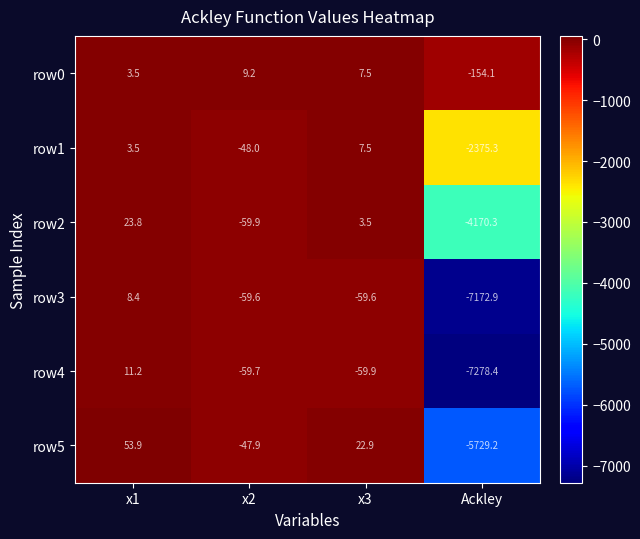

What is the approximate value of row5 at x2?

-47.9